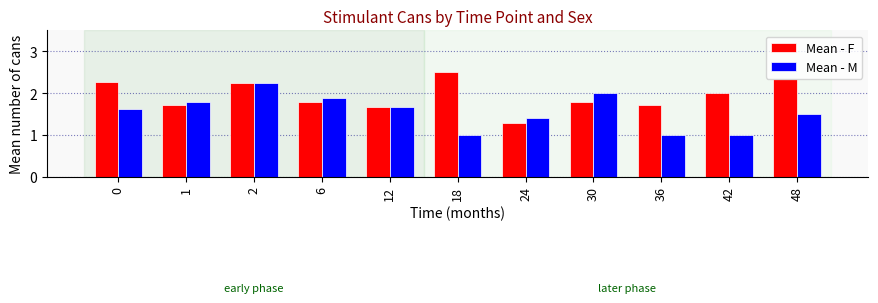

What is the sum of all Mean - M values?

17.1